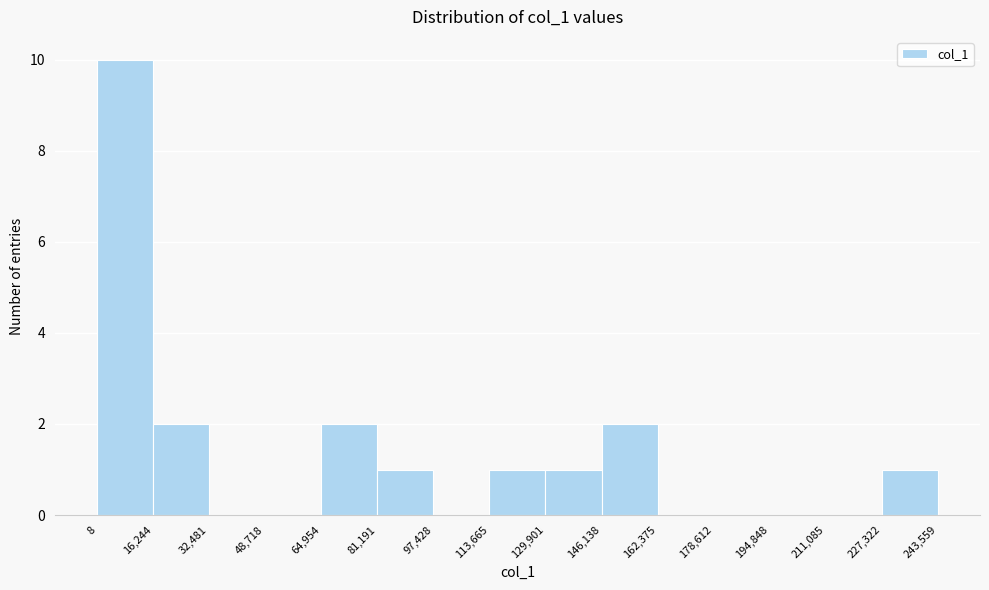

What is the height of the bar covering 129,901 to 146,138 on the x-axis? The values are not printed on the chart, so give them approximately, as read against the axis.

1